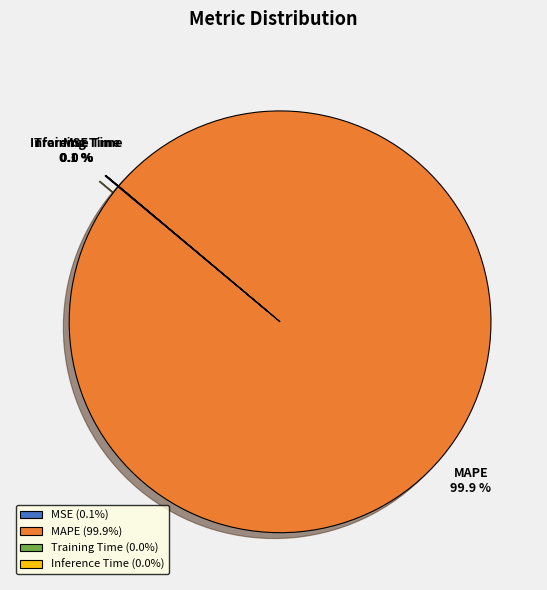

What portion of the pie excludes MAPE?

0.1%